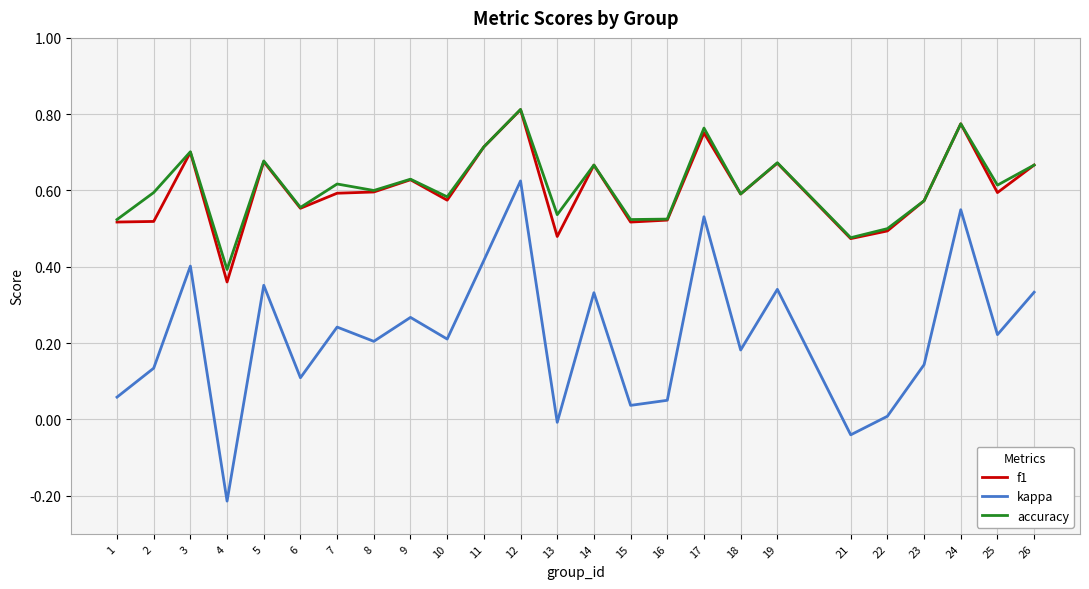

Which category has the highest value across all series?

12